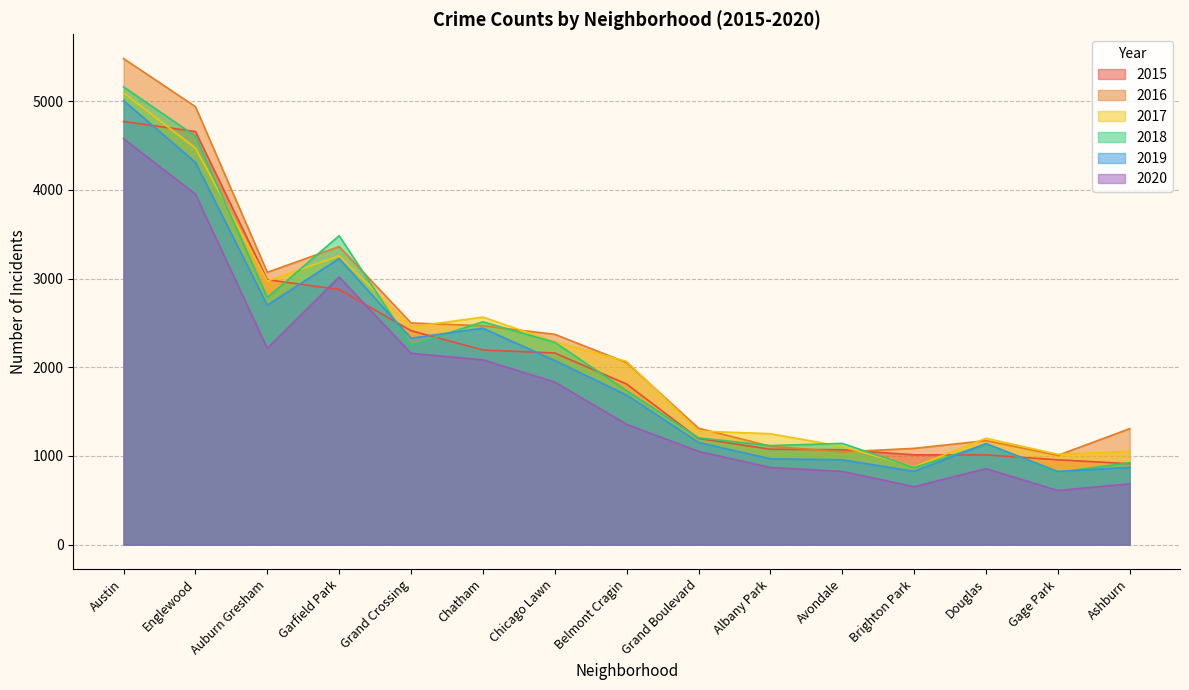

At which category does the chart reach its peak across all series?

Austin